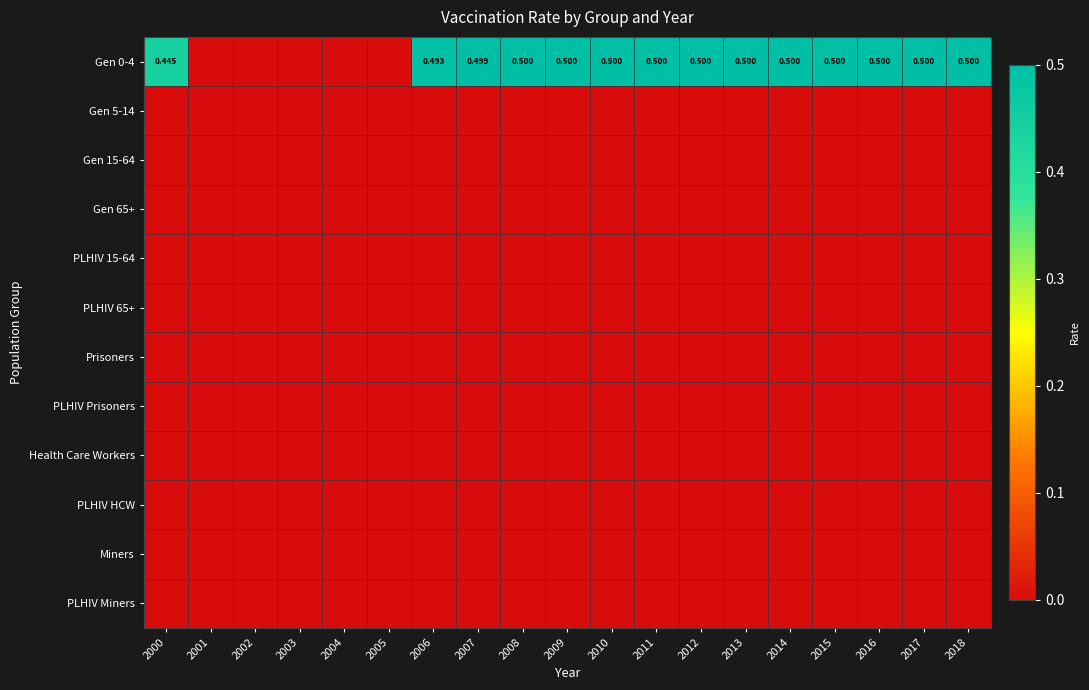

Is it true that Miners equals 0.0 at 2014?

True